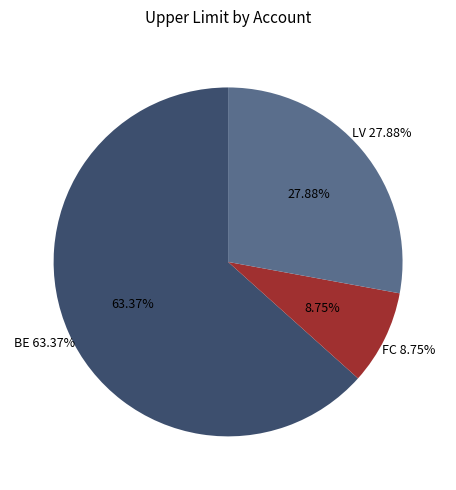

Is it true that LV is 38% of the pie?

False